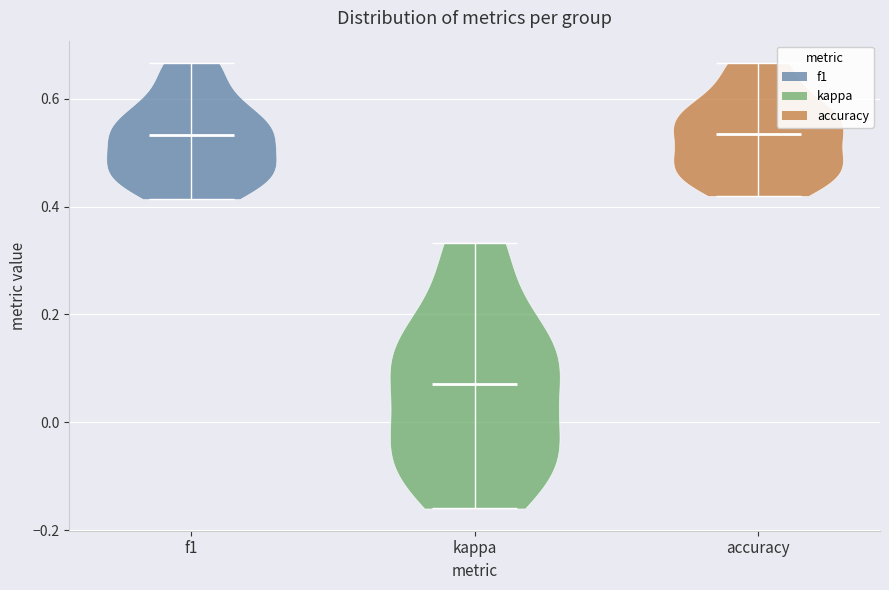

Where does the median line of the violin for f1 sit on the y-axis? The values are not printed on the chart, so give them approximately, as read against the axis.

0.54